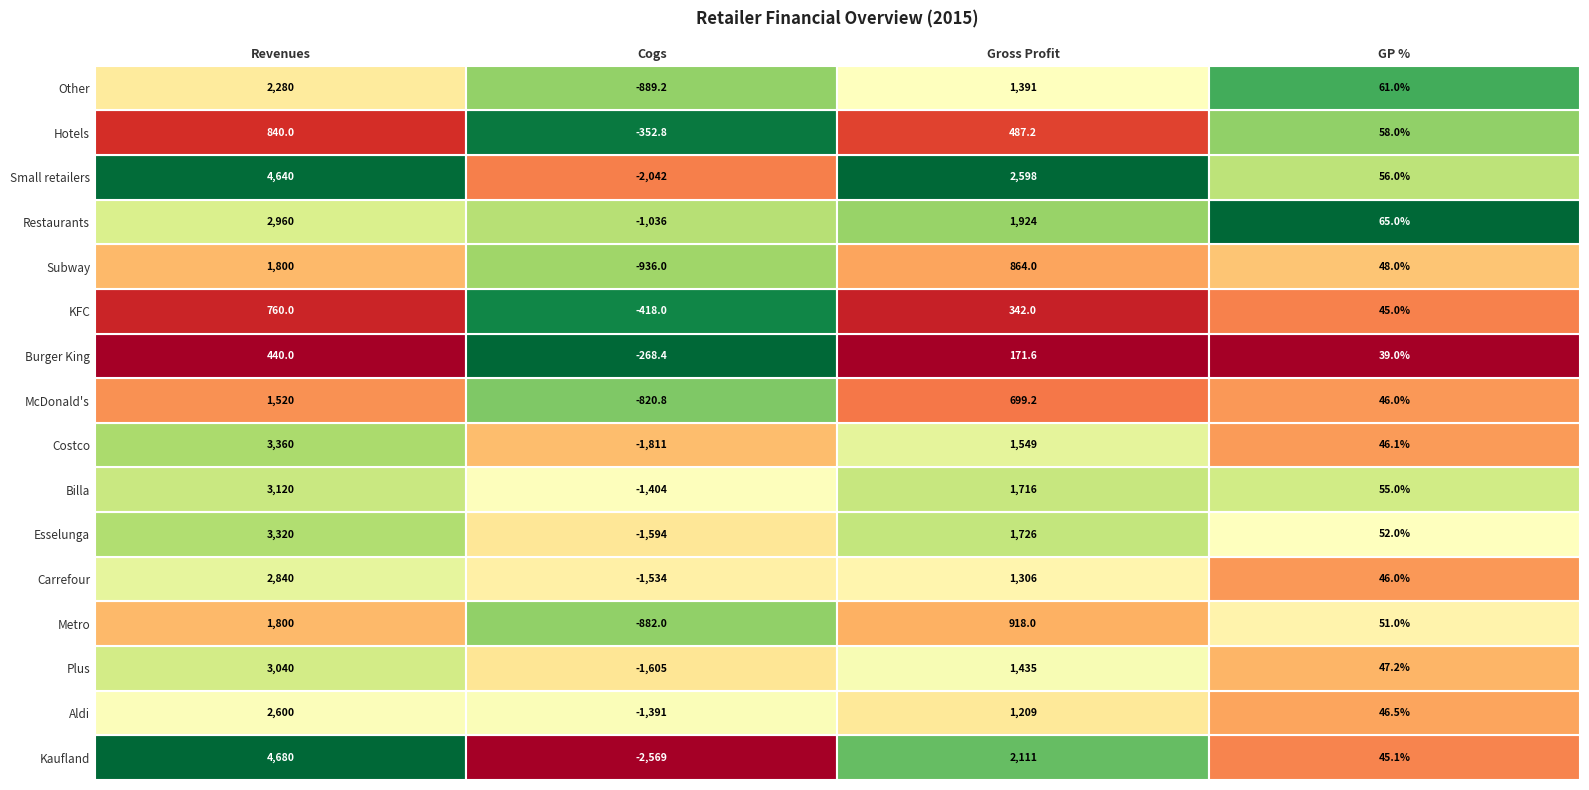

Is the value of Plus at Revenues greater than the value of Burger King at Revenues?

Yes